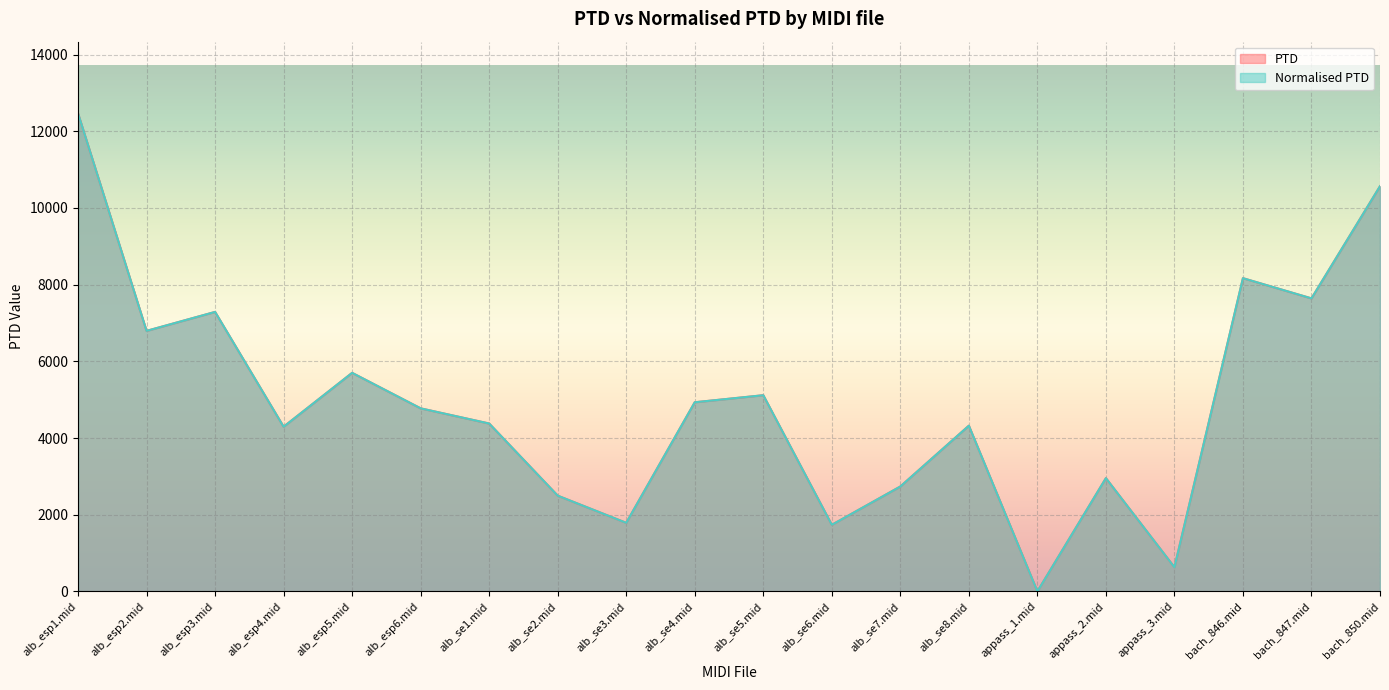

True or false: Normalised PTD and PTD cross at least once.

False